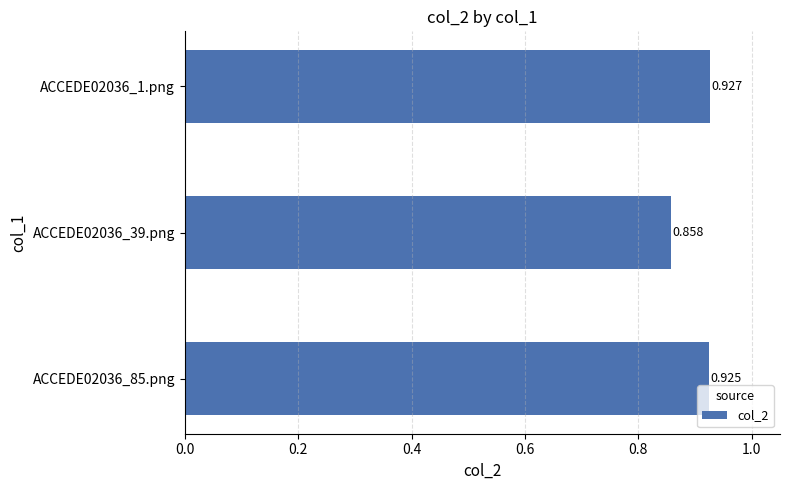

What is the difference between the maximum and minimum values?

0.1